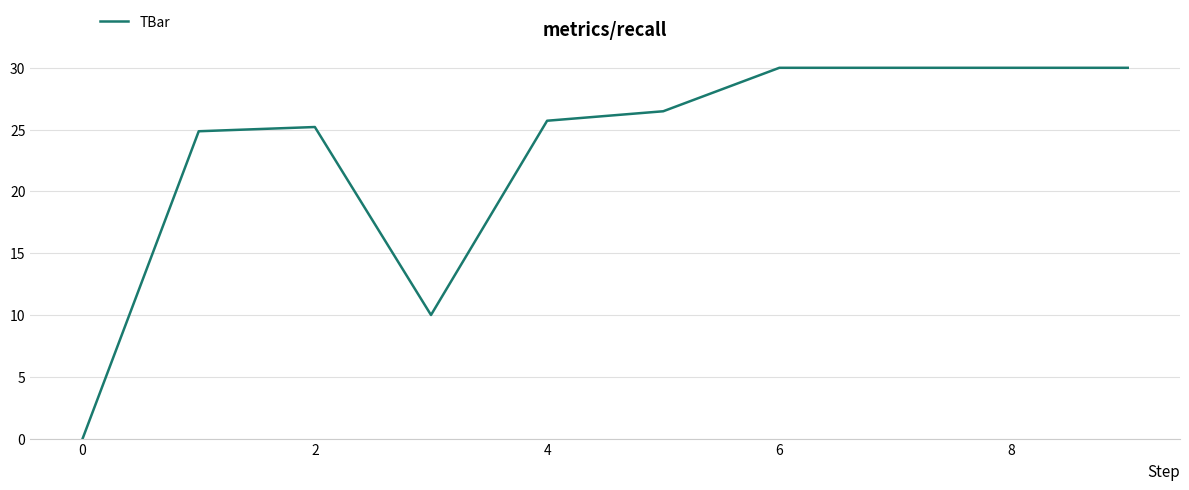

What is the difference between the maximum and minimum values?

30.0